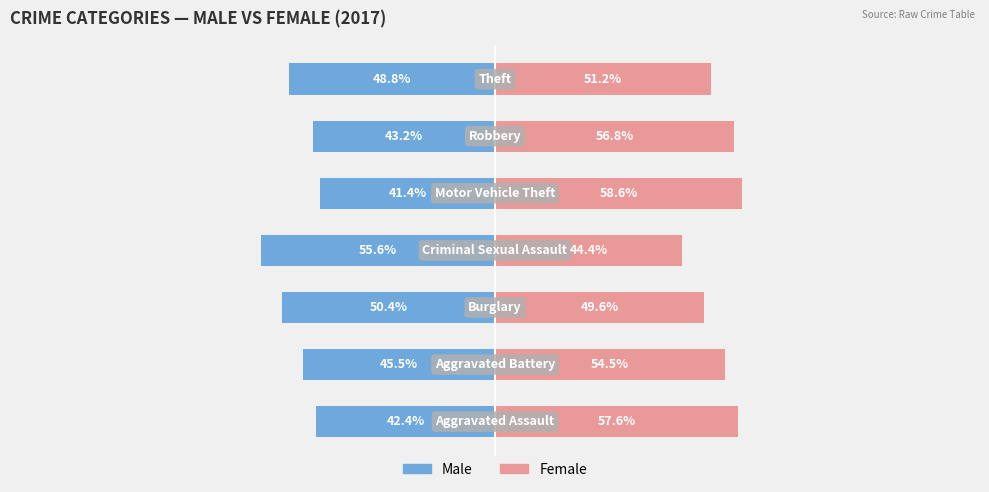

What is the sum of the Female values at 4 and 5?

115.4